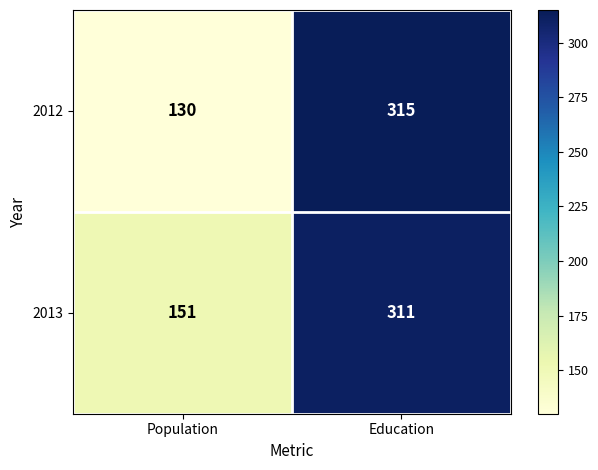

What value does the 2012 series have at Education?

315